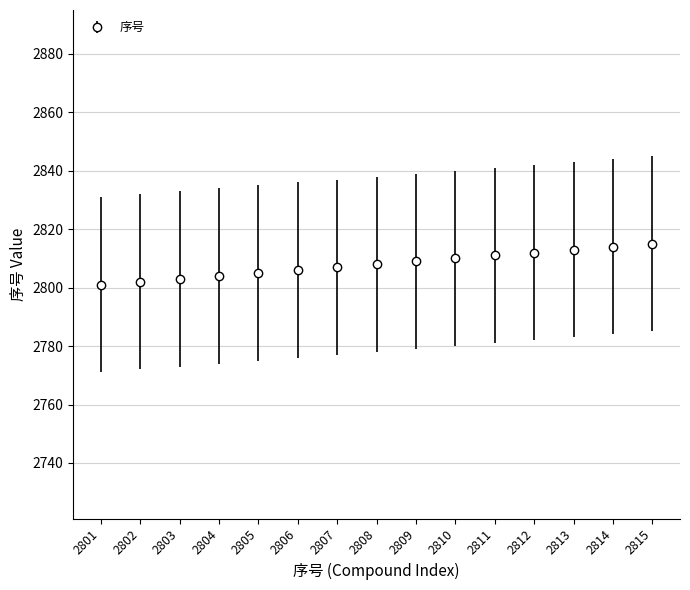

Is it true that the value at 2811 is 4229?

False